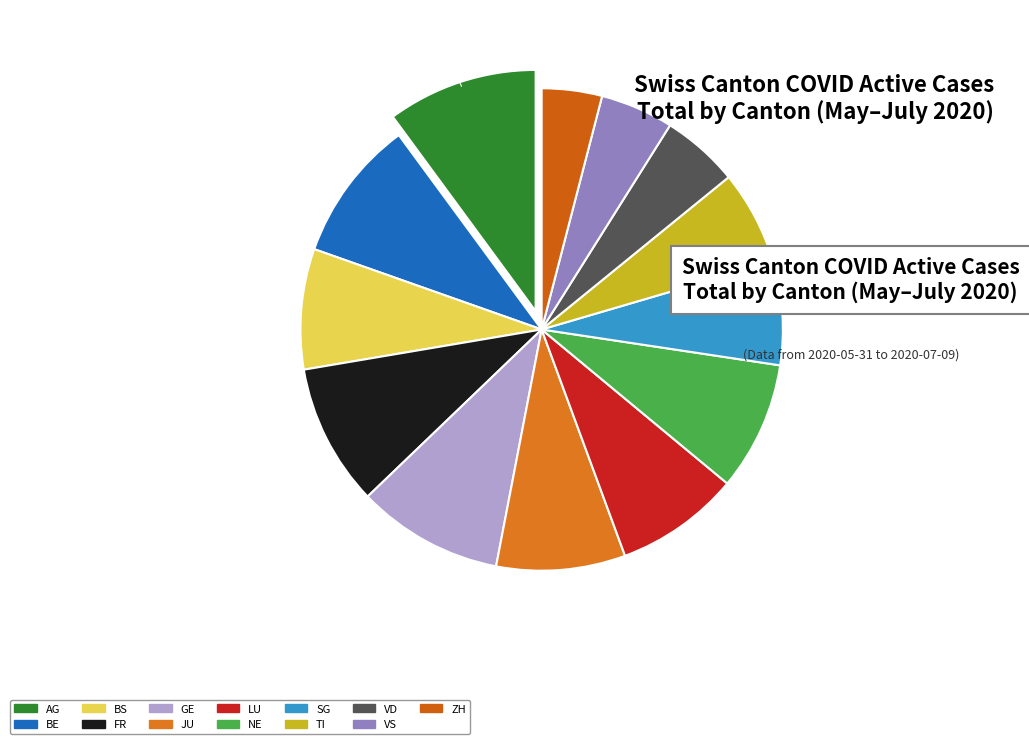

The JU slice represents 19% of the pie. True or false?

False